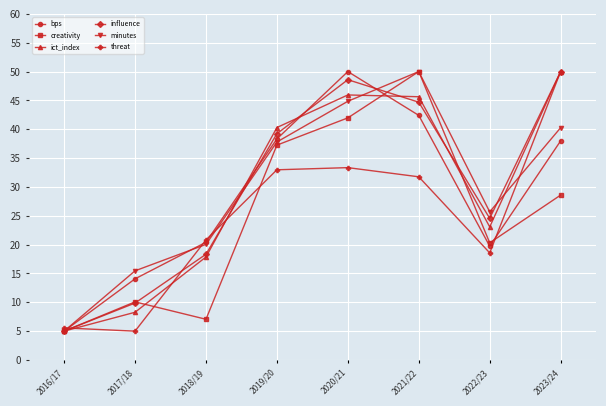

How many interior local valleys does the ict_index series have?

1